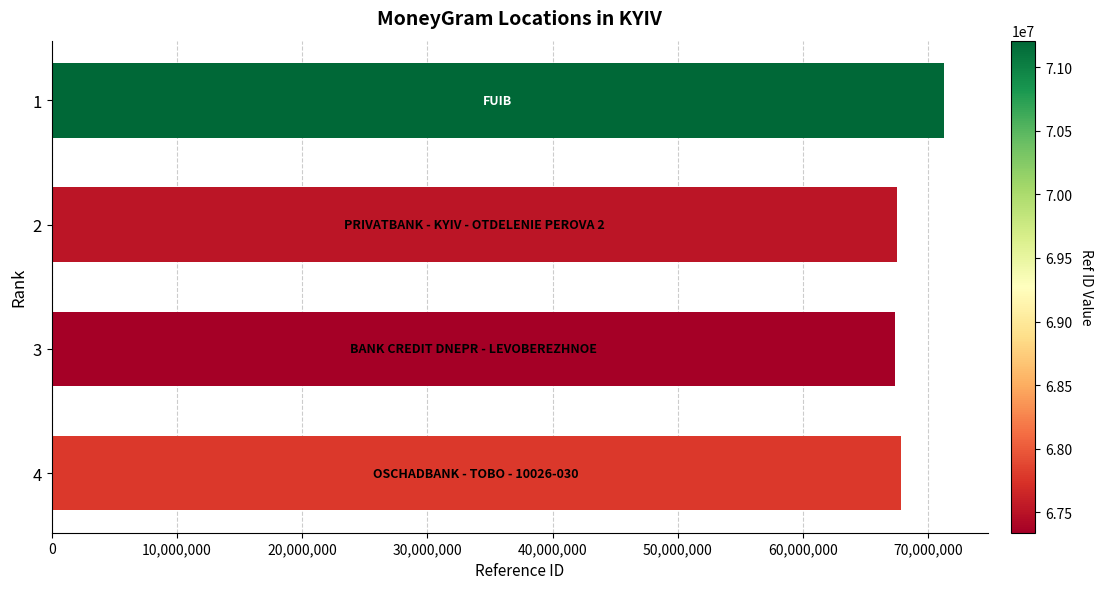

Approximately how many times larger is the value at 3 compared to 2?

1.0